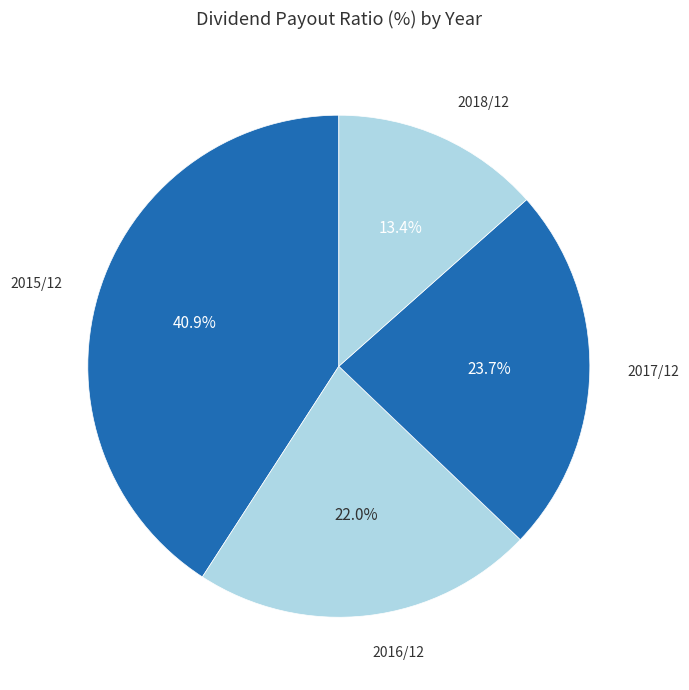

Rank the categories by value from highest to lowest.

2015/12, 2017/12, 2016/12, 2018/12